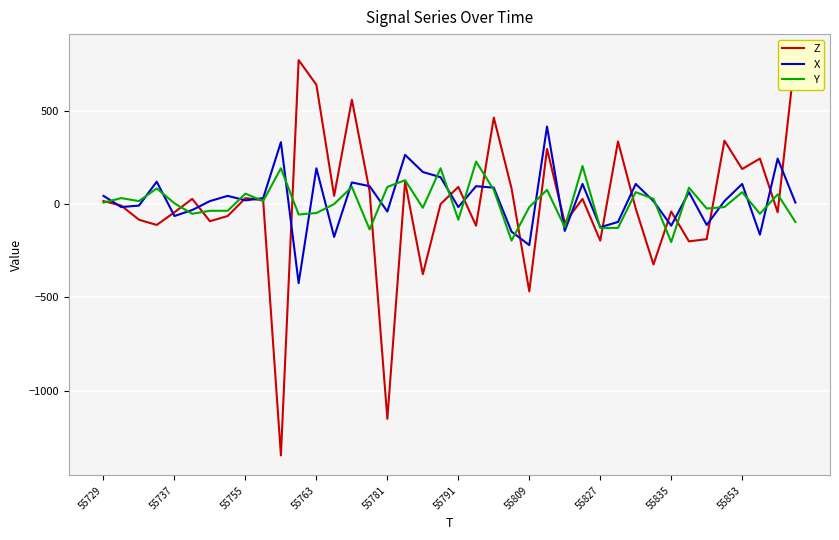

What is the minimum value for X?

-424